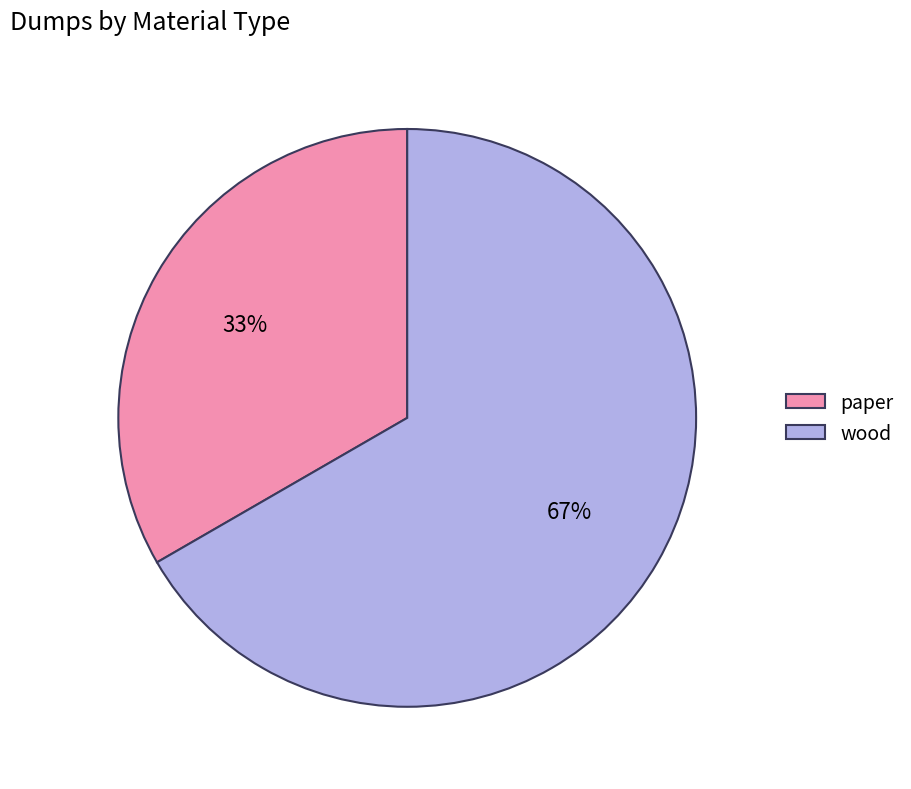

To the nearest percent, what is the combined percentage of wood and paper?

100%